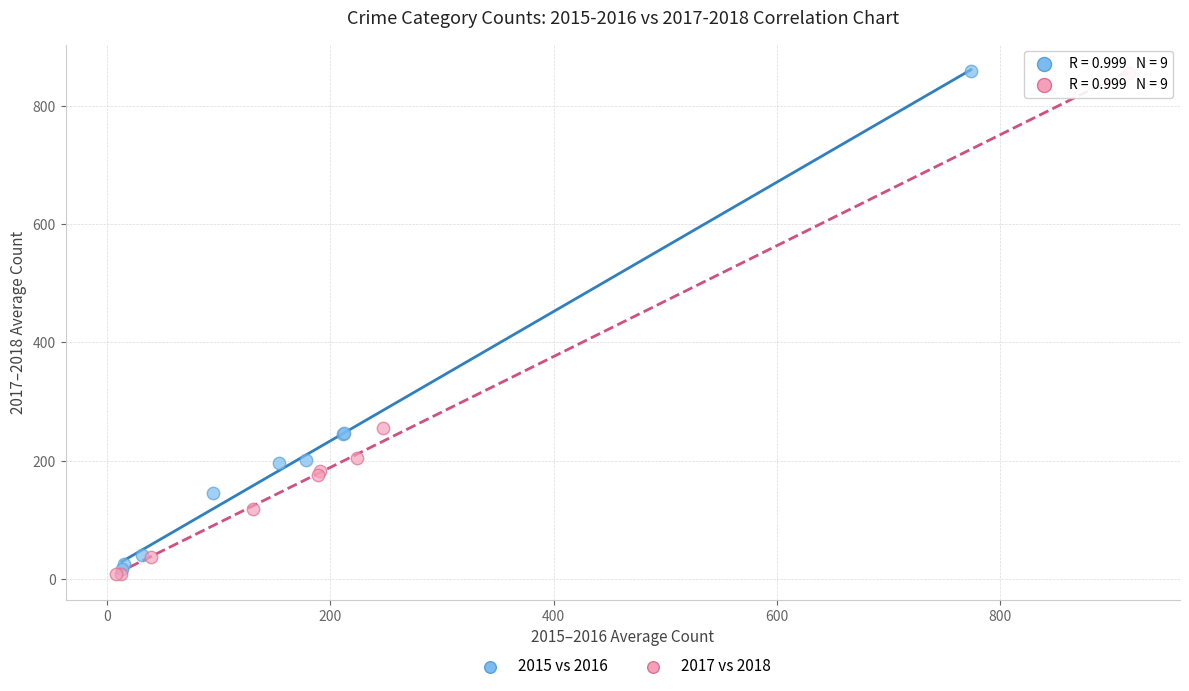

Which series has the largest Y range (max minus min)?

2017 vs 2018